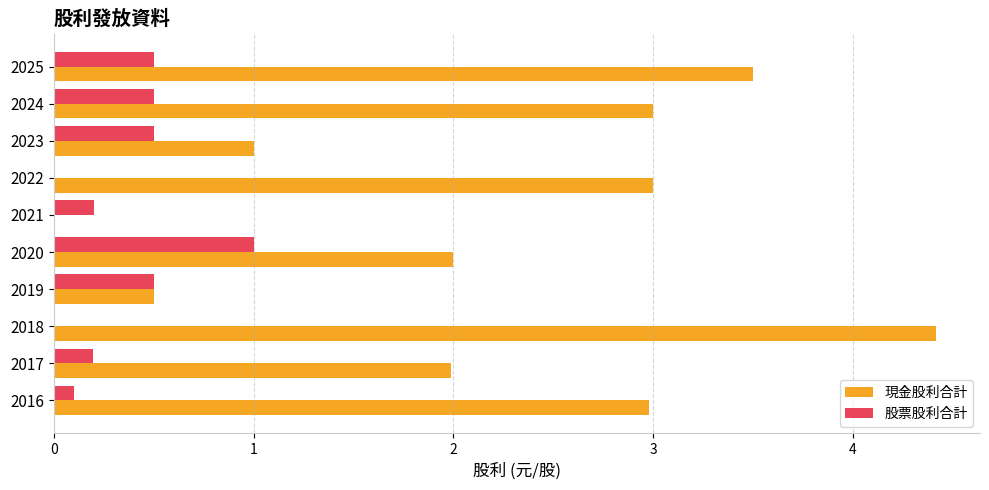

Which label corresponds to the largest value in the chart?

2018